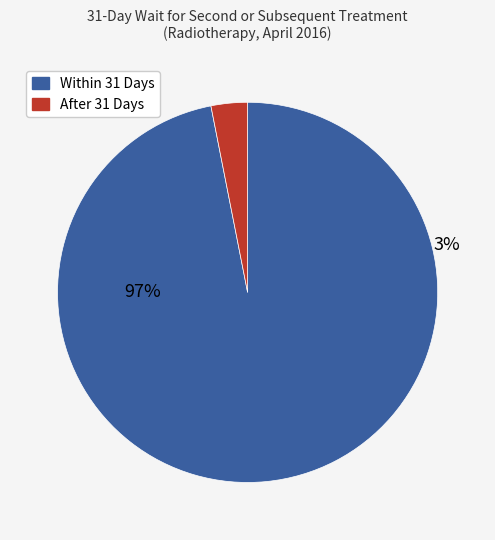

Rank the series by their average value, from lowest to highest.

After 31 Days, Within 31 Days